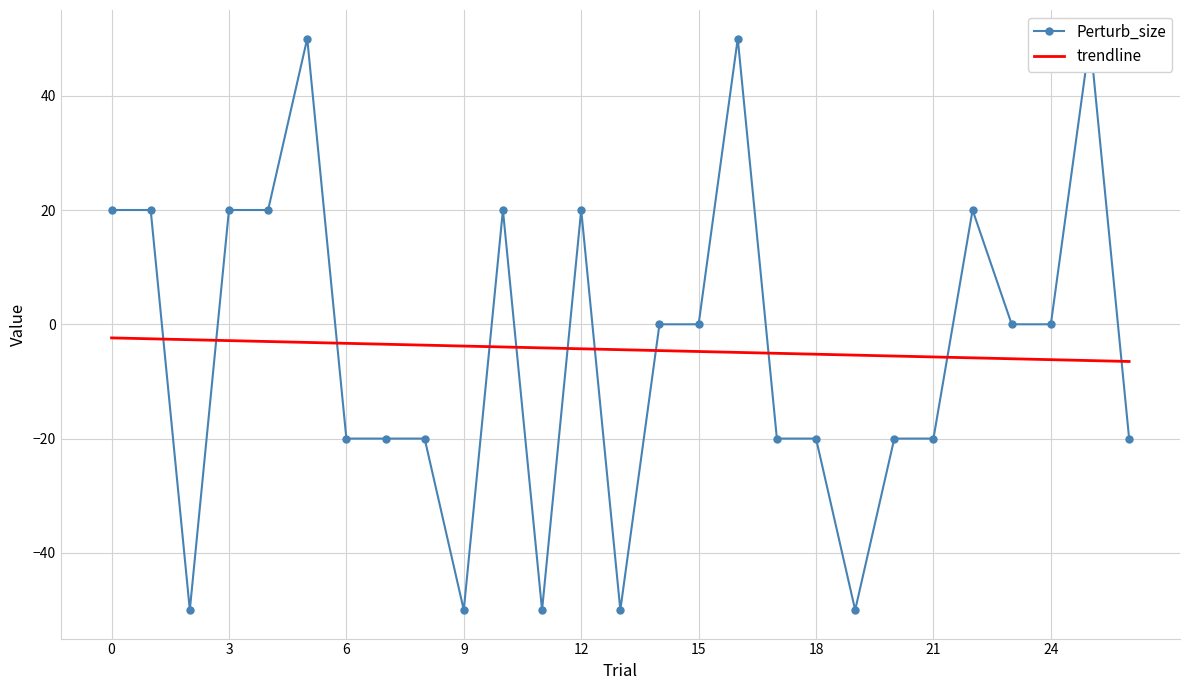

How many values in Perturb_size are below zero?

13